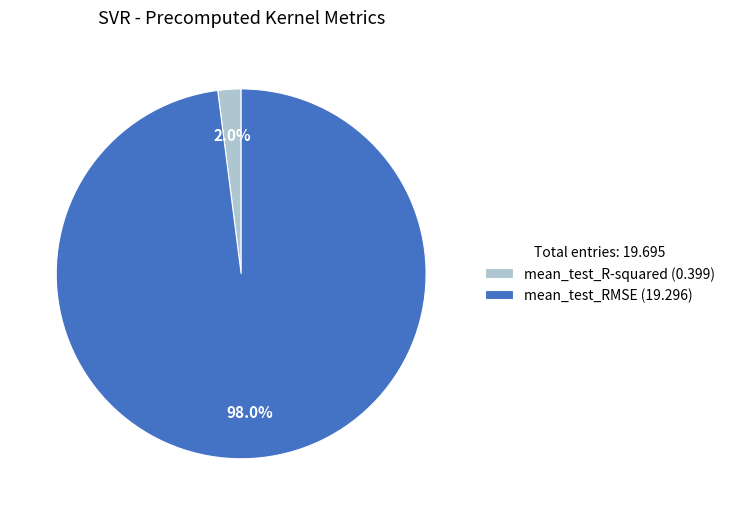

Rank the categories by value from highest to lowest.

mean_test_RMSE, mean_test_R-squared